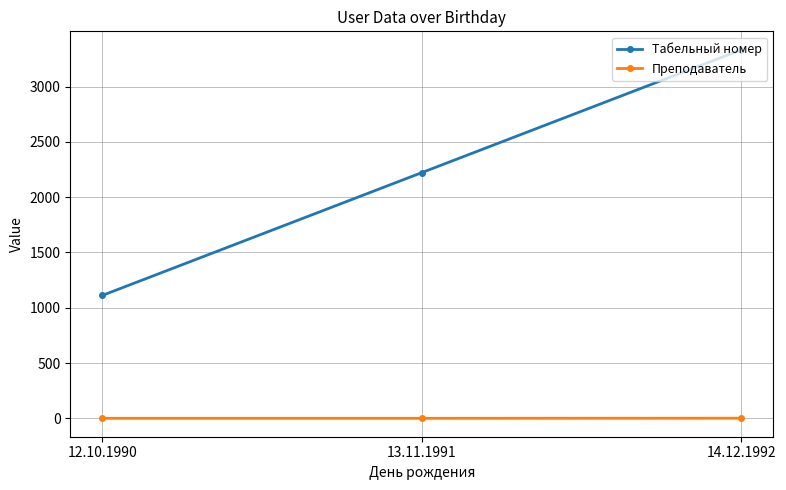

Is this an area chart (filled region under the line)?

No